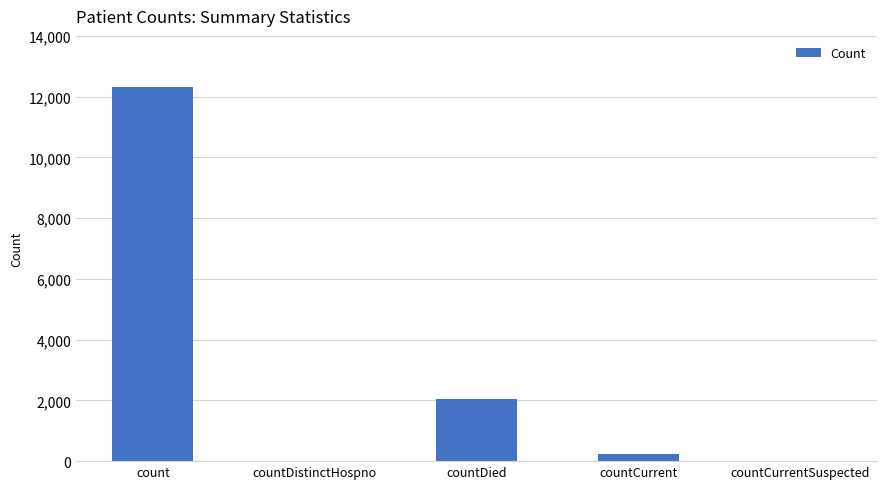

What is the sum of the values at count and countDistinctHospno?

12328